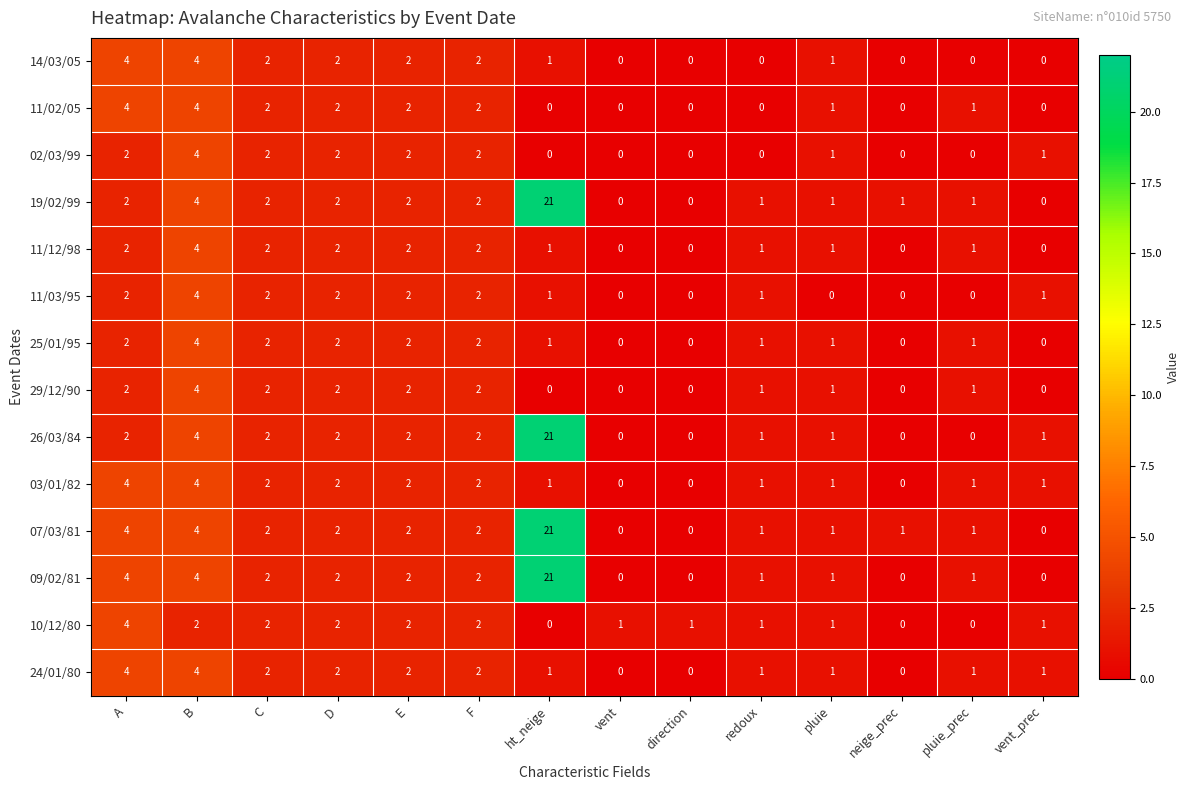

Count the number of data series in this chart.

14